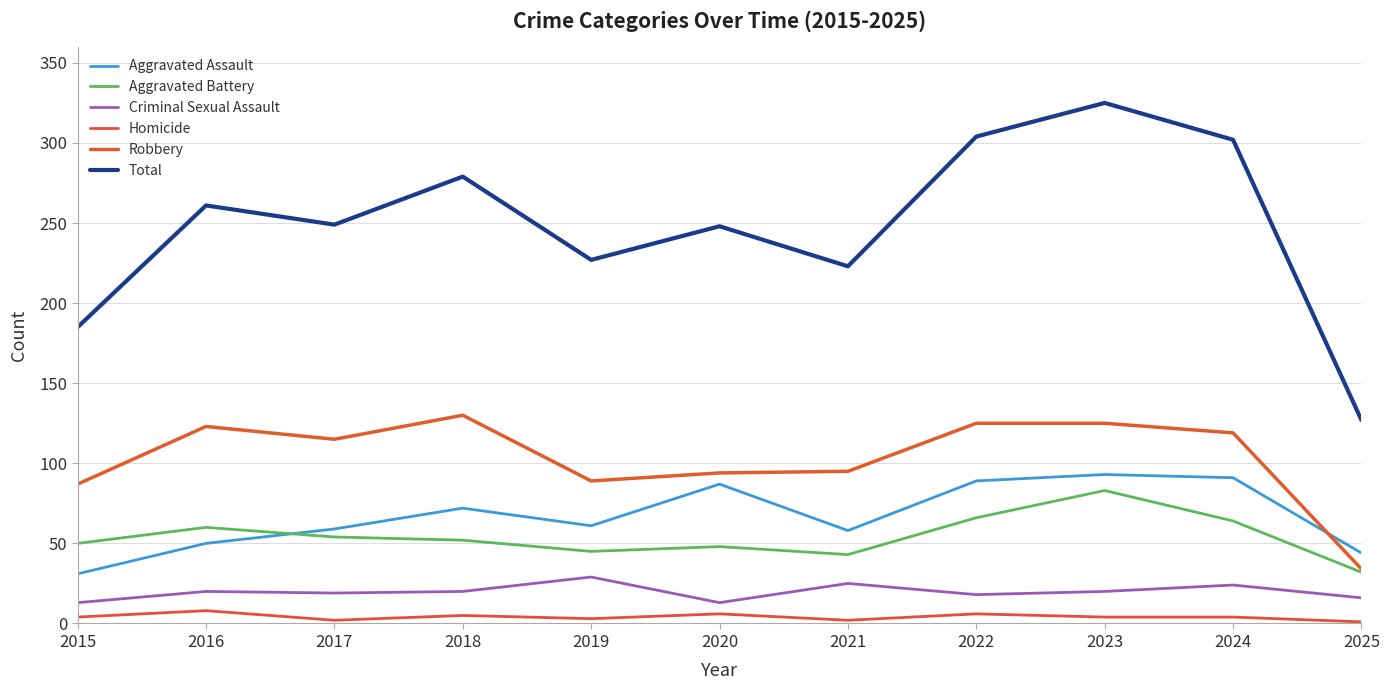

How many Homicide values are between 2 and 6?

9